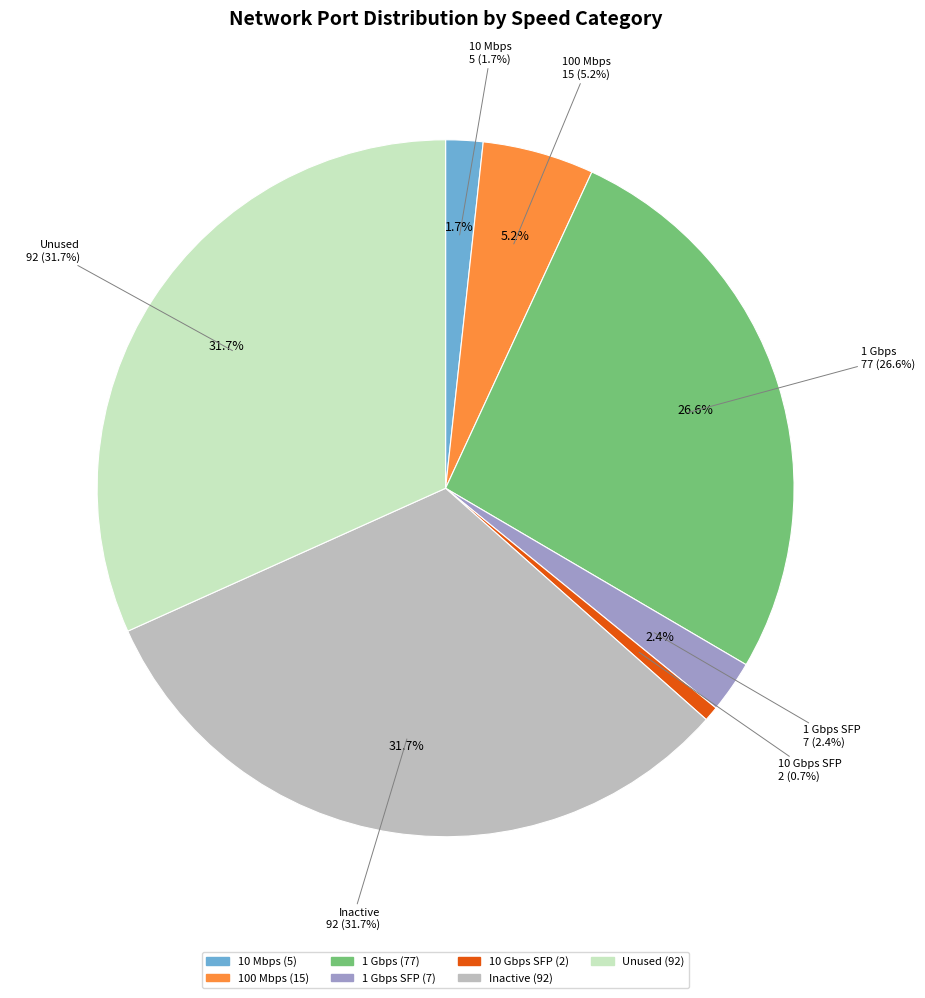

Is there a majority slice in this chart?

No